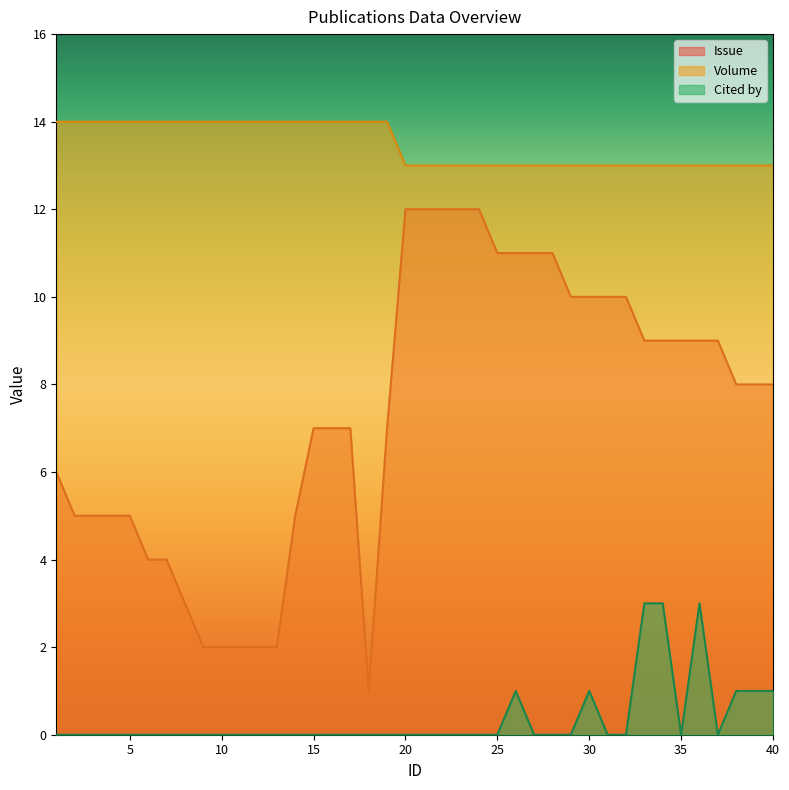

The value of Issue at 14 is 8. True or false?

False